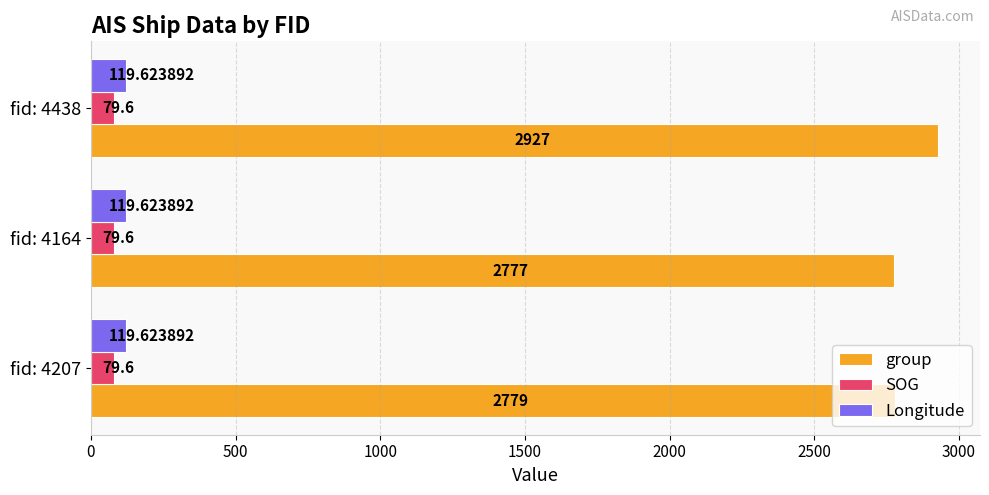

At fid: 4164, list the series in order from smallest to largest.

SOG, Longitude, group